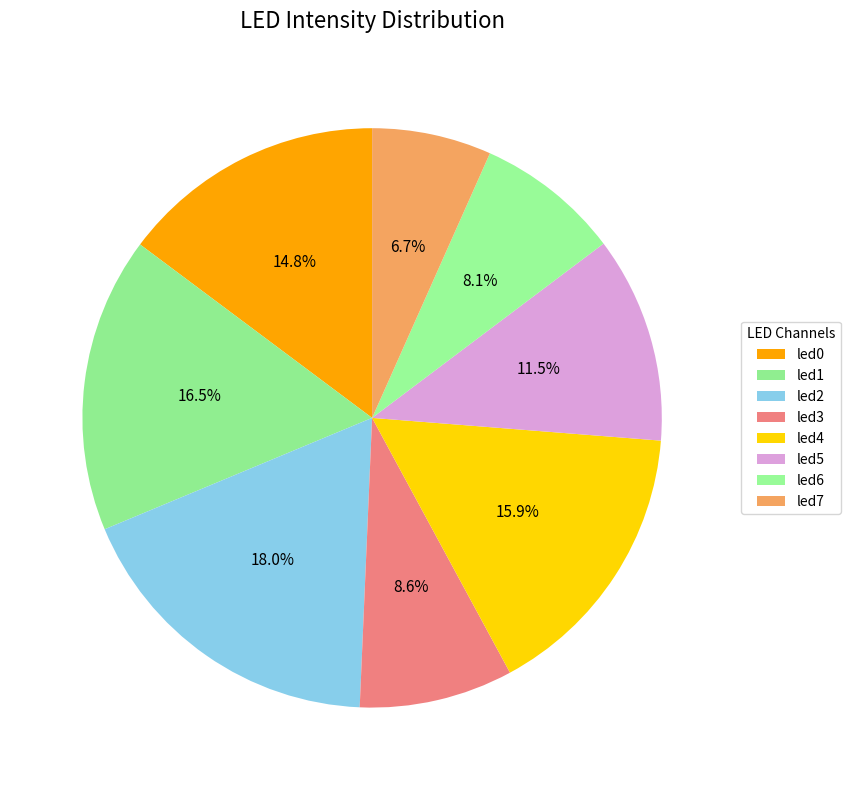

To the nearest percent, what is the difference between the led5 and led6 slice percentages?

3%